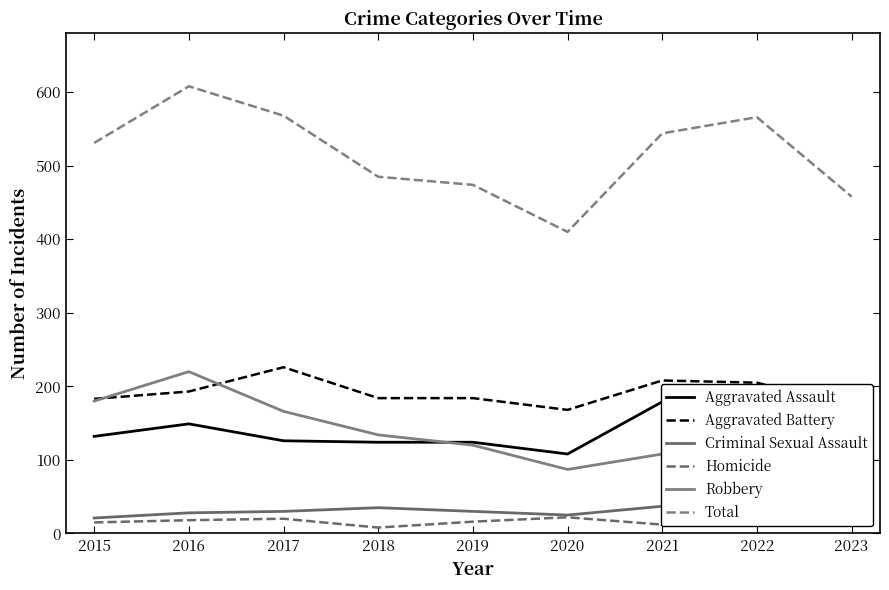

The value of Homicide at 2022 is 24. True or false?

True